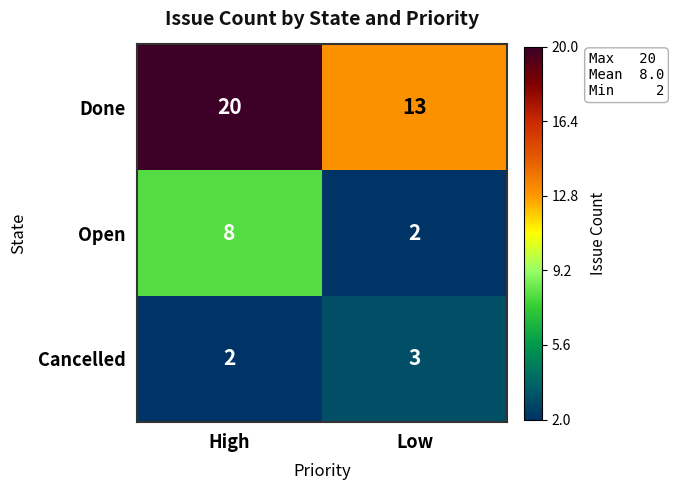

The value of Open at Low is 2. True or false?

True